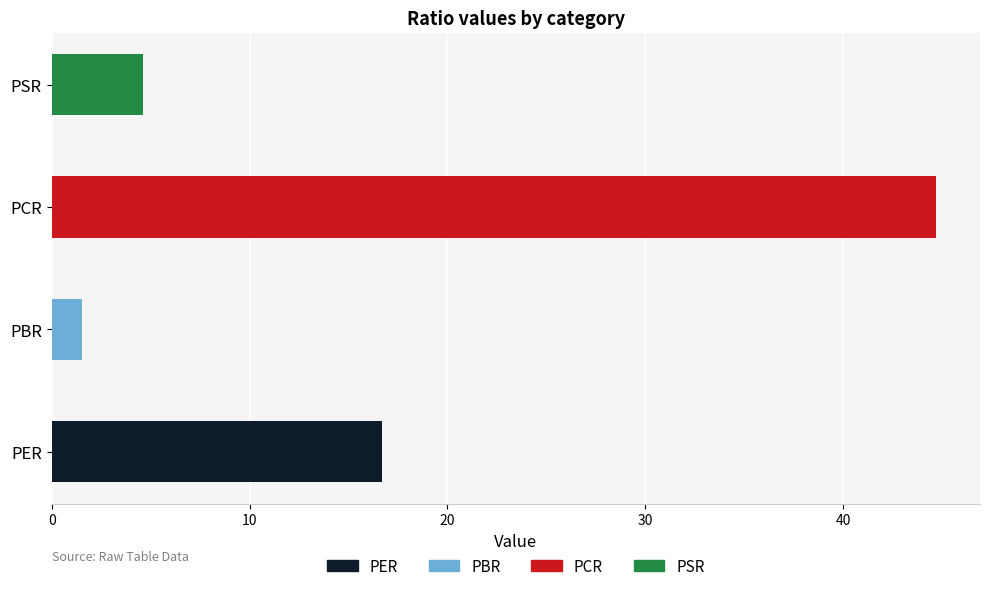

What position from the left is PER?

1